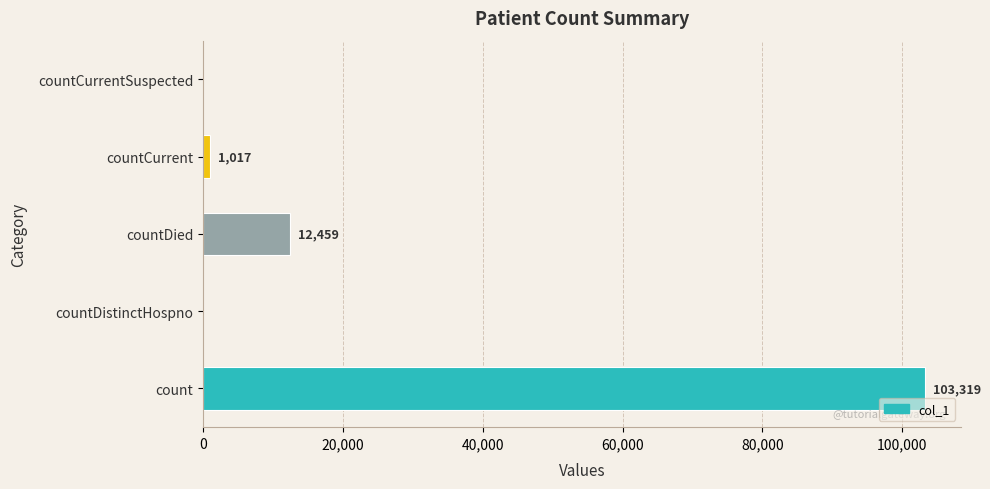

Between countCurrent and countDistinctHospno, which is larger?

countCurrent